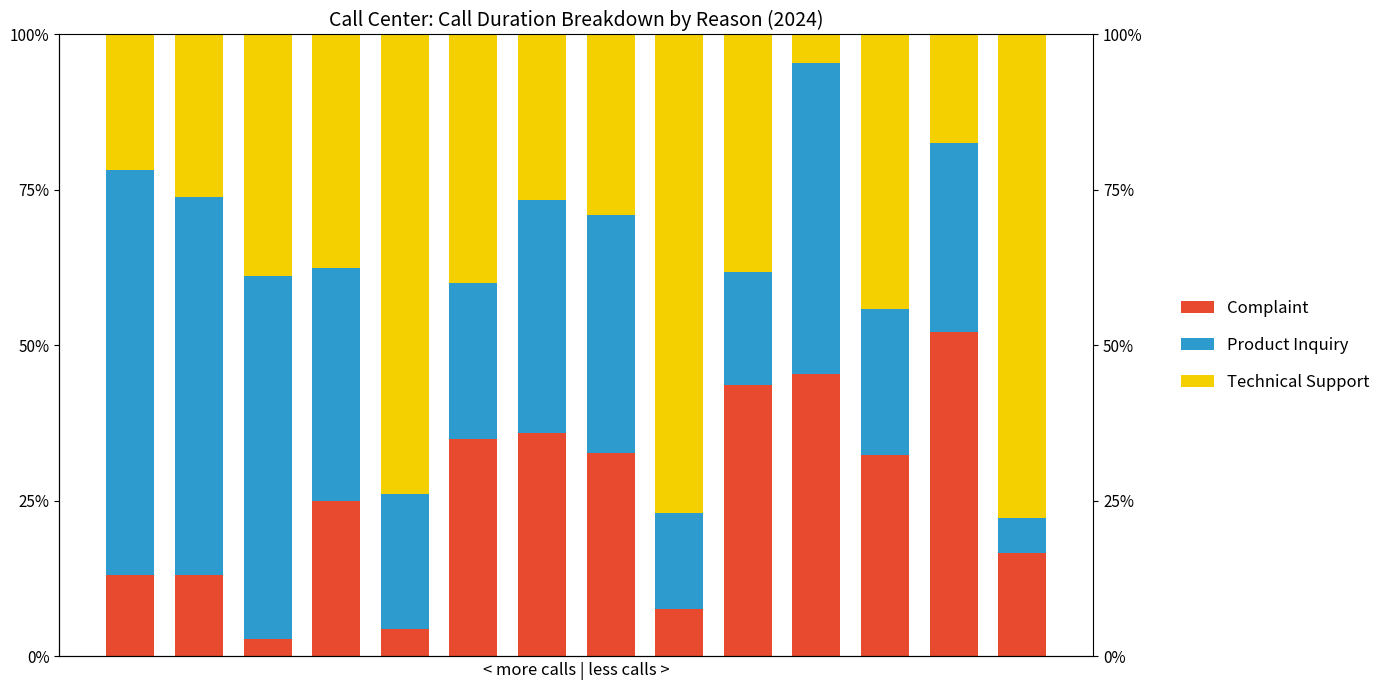

The Complaint series shows 2.9 at 8. True or false?

False